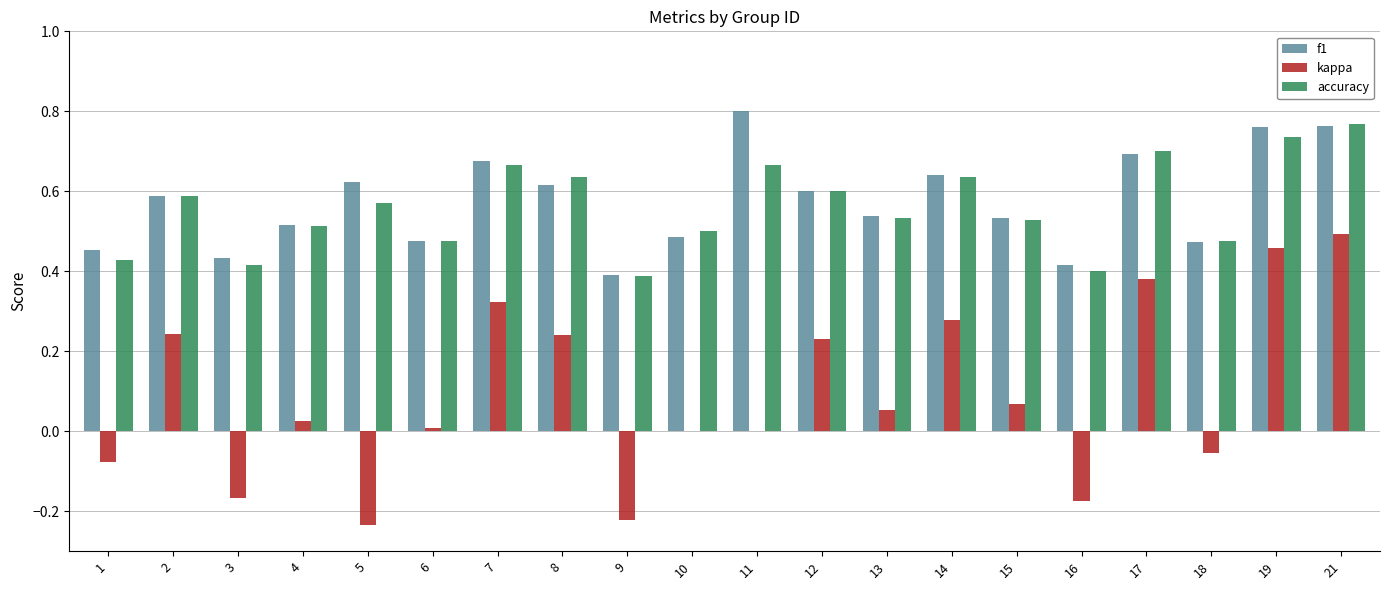

What is the sum of all kappa values?

1.9